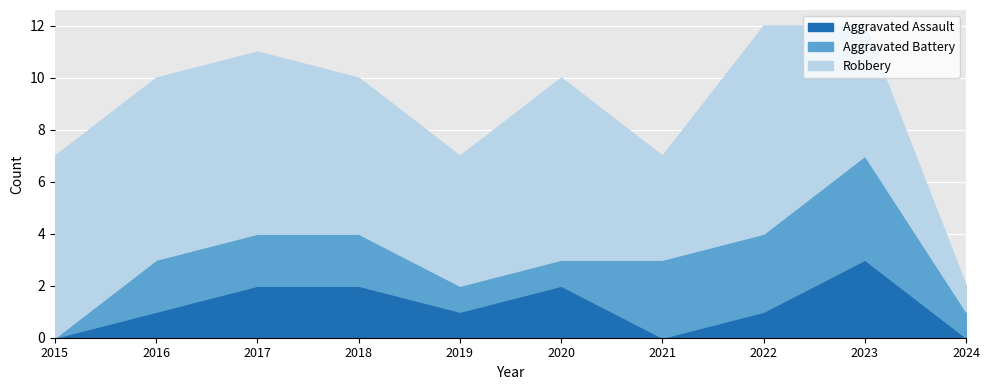

At which label does Aggravated Assault reach its peak?

2023